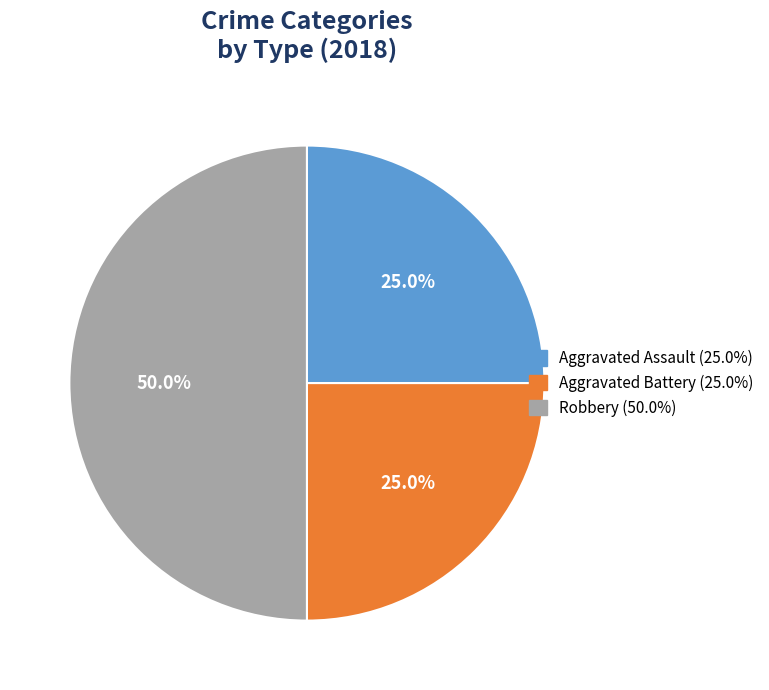

What percentage is the Robbery slice, to the nearest percent?

50%